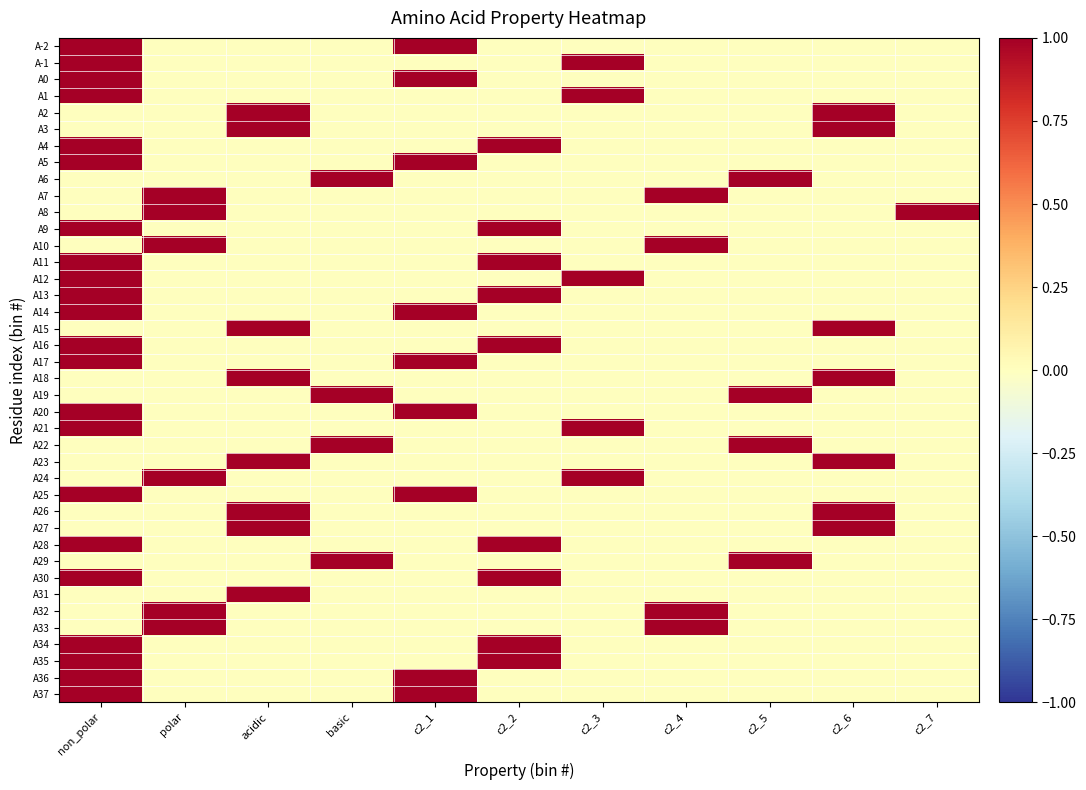

Reading left to right, list all the values displayed in this chart.

A-2: non_polar=1	polar=0	acidic=0	basic=0	c2_1=1	c2_2=0	c2_3=0	c2_4=0	c2_5=0	c2_6=0	c2_7=0
A-1: non_polar=1	polar=0	acidic=0	basic=0	c2_1=0	c2_2=0	c2_3=1	c2_4=0	c2_5=0	c2_6=0	c2_7=0
A0: non_polar=1	polar=0	acidic=0	basic=0	c2_1=1	c2_2=0	c2_3=0	c2_4=0	c2_5=0	c2_6=0	c2_7=0
A1: non_polar=1	polar=0	acidic=0	basic=0	c2_1=0	c2_2=0	c2_3=1	c2_4=0	c2_5=0	c2_6=0	c2_7=0
A2: non_polar=0	polar=0	acidic=1	basic=0	c2_1=0	c2_2=0	c2_3=0	c2_4=0	c2_5=0	c2_6=1	c2_7=0
A3: non_polar=0	polar=0	acidic=1	basic=0	c2_1=0	c2_2=0	c2_3=0	c2_4=0	c2_5=0	c2_6=1	c2_7=0
A4: non_polar=1	polar=0	acidic=0	basic=0	c2_1=0	c2_2=1	c2_3=0	c2_4=0	c2_5=0	c2_6=0	c2_7=0
A5: non_polar=1	polar=0	acidic=0	basic=0	c2_1=1	c2_2=0	c2_3=0	c2_4=0	c2_5=0	c2_6=0	c2_7=0
A6: non_polar=0	polar=0	acidic=0	basic=1	c2_1=0	c2_2=0	c2_3=0	c2_4=0	c2_5=1	c2_6=0	c2_7=0
A7: non_polar=0	polar=1	acidic=0	basic=0	c2_1=0	c2_2=0	c2_3=0	c2_4=1	c2_5=0	c2_6=0	c2_7=0
A8: non_polar=0	polar=1	acidic=0	basic=0	c2_1=0	c2_2=0	c2_3=0	c2_4=0	c2_5=0	c2_6=0	c2_7=1
A9: non_polar=1	polar=0	acidic=0	basic=0	c2_1=0	c2_2=1	c2_3=0	c2_4=0	c2_5=0	c2_6=0	c2_7=0
A10: non_polar=0	polar=1	acidic=0	basic=0	c2_1=0	c2_2=0	c2_3=0	c2_4=1	c2_5=0	c2_6=0	c2_7=0
A11: non_polar=1	polar=0	acidic=0	basic=0	c2_1=0	c2_2=1	c2_3=0	c2_4=0	c2_5=0	c2_6=0	c2_7=0
A12: non_polar=1	polar=0	acidic=0	basic=0	c2_1=0	c2_2=0	c2_3=1	c2_4=0	c2_5=0	c2_6=0	c2_7=0
A13: non_polar=1	polar=0	acidic=0	basic=0	c2_1=0	c2_2=1	c2_3=0	c2_4=0	c2_5=0	c2_6=0	c2_7=0
A14: non_polar=1	polar=0	acidic=0	basic=0	c2_1=1	c2_2=0	c2_3=0	c2_4=0	c2_5=0	c2_6=0	c2_7=0
A15: non_polar=0	polar=0	acidic=1	basic=0	c2_1=0	c2_2=0	c2_3=0	c2_4=0	c2_5=0	c2_6=1	c2_7=0
A16: non_polar=1	polar=0	acidic=0	basic=0	c2_1=0	c2_2=1	c2_3=0	c2_4=0	c2_5=0	c2_6=0	c2_7=0
A17: non_polar=1	polar=0	acidic=0	basic=0	c2_1=1	c2_2=0	c2_3=0	c2_4=0	c2_5=0	c2_6=0	c2_7=0
A18: non_polar=0	polar=0	acidic=1	basic=0	c2_1=0	c2_2=0	c2_3=0	c2_4=0	c2_5=0	c2_6=1	c2_7=0
A19: non_polar=0	polar=0	acidic=0	basic=1	c2_1=0	c2_2=0	c2_3=0	c2_4=0	c2_5=1	c2_6=0	c2_7=0
A20: non_polar=1	polar=0	acidic=0	basic=0	c2_1=1	c2_2=0	c2_3=0	c2_4=0	c2_5=0	c2_6=0	c2_7=0
A21: non_polar=1	polar=0	acidic=0	basic=0	c2_1=0	c2_2=0	c2_3=1	c2_4=0	c2_5=0	c2_6=0	c2_7=0
A22: non_polar=0	polar=0	acidic=0	basic=1	c2_1=0	c2_2=0	c2_3=0	c2_4=0	c2_5=1	c2_6=0	c2_7=0
A23: non_polar=0	polar=0	acidic=1	basic=0	c2_1=0	c2_2=0	c2_3=0	c2_4=0	c2_5=0	c2_6=1	c2_7=0
A24: non_polar=0	polar=1	acidic=0	basic=0	c2_1=0	c2_2=0	c2_3=1	c2_4=0	c2_5=0	c2_6=0	c2_7=0
A25: non_polar=1	polar=0	acidic=0	basic=0	c2_1=1	c2_2=0	c2_3=0	c2_4=0	c2_5=0	c2_6=0	c2_7=0
A26: non_polar=0	polar=0	acidic=1	basic=0	c2_1=0	c2_2=0	c2_3=0	c2_4=0	c2_5=0	c2_6=1	c2_7=0
A27: non_polar=0	polar=0	acidic=1	basic=0	c2_1=0	c2_2=0	c2_3=0	c2_4=0	c2_5=0	c2_6=1	c2_7=0
A28: non_polar=1	polar=0	acidic=0	basic=0	c2_1=0	c2_2=1	c2_3=0	c2_4=0	c2_5=0	c2_6=0	c2_7=0
A29: non_polar=0	polar=0	acidic=0	basic=1	c2_1=0	c2_2=0	c2_3=0	c2_4=0	c2_5=1	c2_6=0	c2_7=0
A30: non_polar=1	polar=0	acidic=0	basic=0	c2_1=0	c2_2=1	c2_3=0	c2_4=0	c2_5=0	c2_6=0	c2_7=0
A31: non_polar=0	polar=0	acidic=1	basic=0	c2_1=0	c2_2=0	c2_3=0	c2_4=0	c2_5=0	c2_6=0	c2_7=0
A32: non_polar=0	polar=1	acidic=0	basic=0	c2_1=0	c2_2=0	c2_3=0	c2_4=1	c2_5=0	c2_6=0	c2_7=0
A33: non_polar=0	polar=1	acidic=0	basic=0	c2_1=0	c2_2=0	c2_3=0	c2_4=1	c2_5=0	c2_6=0	c2_7=0
A34: non_polar=1	polar=0	acidic=0	basic=0	c2_1=0	c2_2=1	c2_3=0	c2_4=0	c2_5=0	c2_6=0	c2_7=0
A35: non_polar=1	polar=0	acidic=0	basic=0	c2_1=0	c2_2=1	c2_3=0	c2_4=0	c2_5=0	c2_6=0	c2_7=0
A36: non_polar=1	polar=0	acidic=0	basic=0	c2_1=1	c2_2=0	c2_3=0	c2_4=0	c2_5=0	c2_6=0	c2_7=0
A37: non_polar=1	polar=0	acidic=0	basic=0	c2_1=1	c2_2=0	c2_3=0	c2_4=0	c2_5=0	c2_6=0	c2_7=0